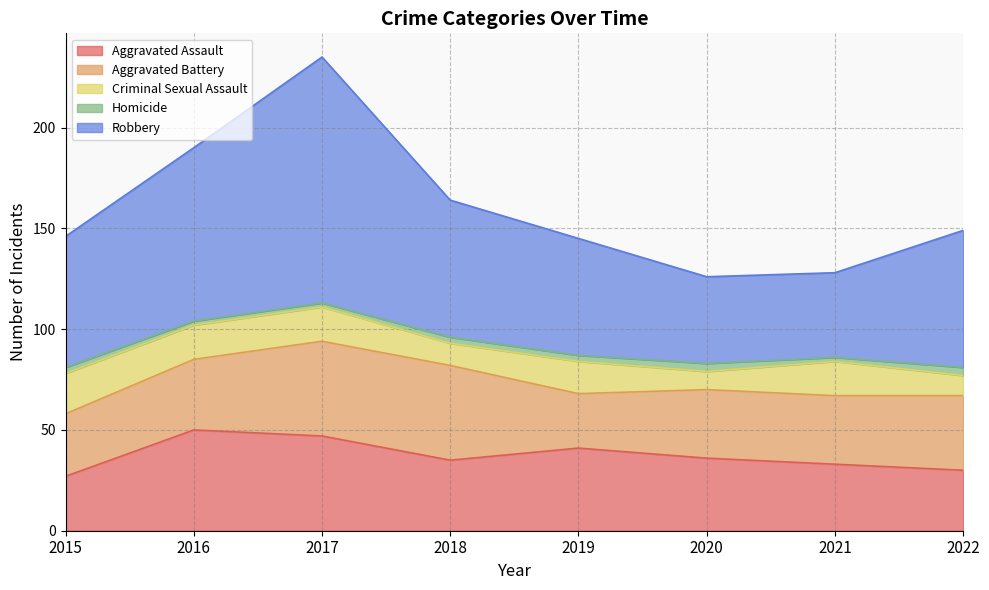

Reading right to left, extract all data points from this chart.

Aggravated Assault: 30	33	36	41	35	47	50	27
Aggravated Battery: 37	34	34	27	47	47	35	31
Criminal Sexual Assault: 10	17	9	16	11	17	17	20
Homicide: 4	2	4	3	3	2	2	3
Robbery: 68	42	43	58	68	122	86	65